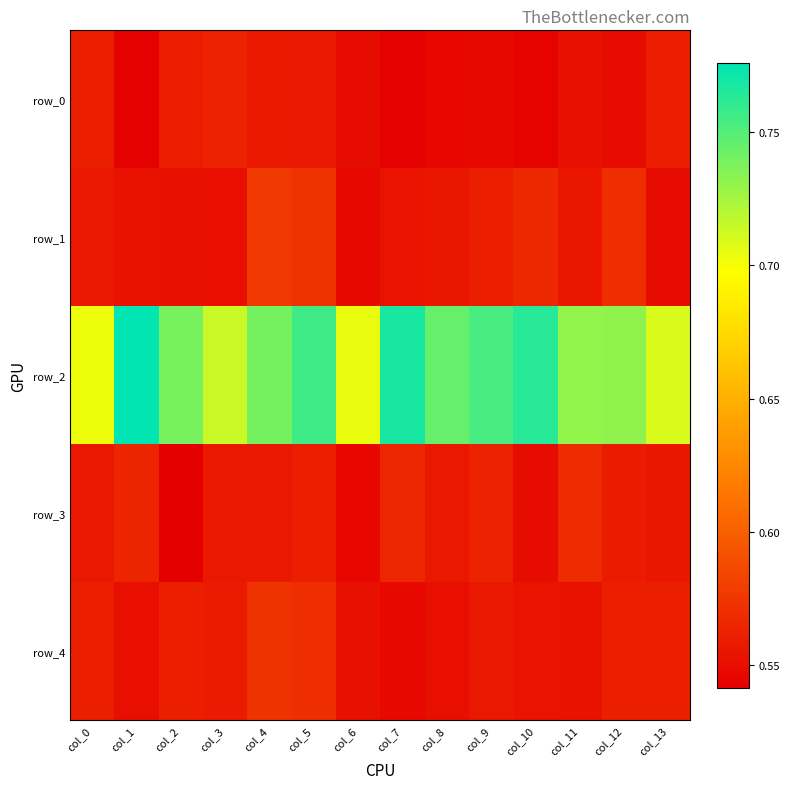

List the labels in order of row_3 value, smallest first.

col_2, col_6, col_10, col_13, col_4, col_3, col_8, col_0, col_12, col_5, col_9, col_1, col_7, col_11